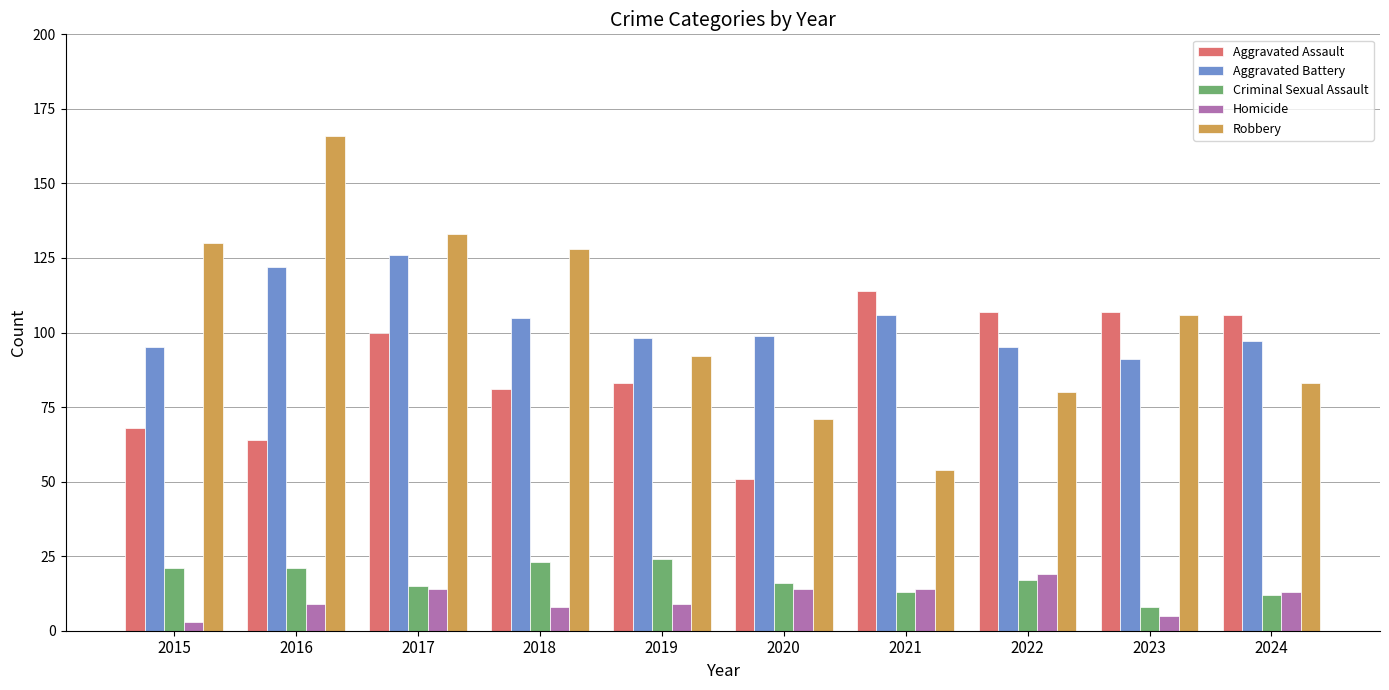

Is the value of Aggravated Assault at 2021 greater than the value of Homicide at 2024?

Yes